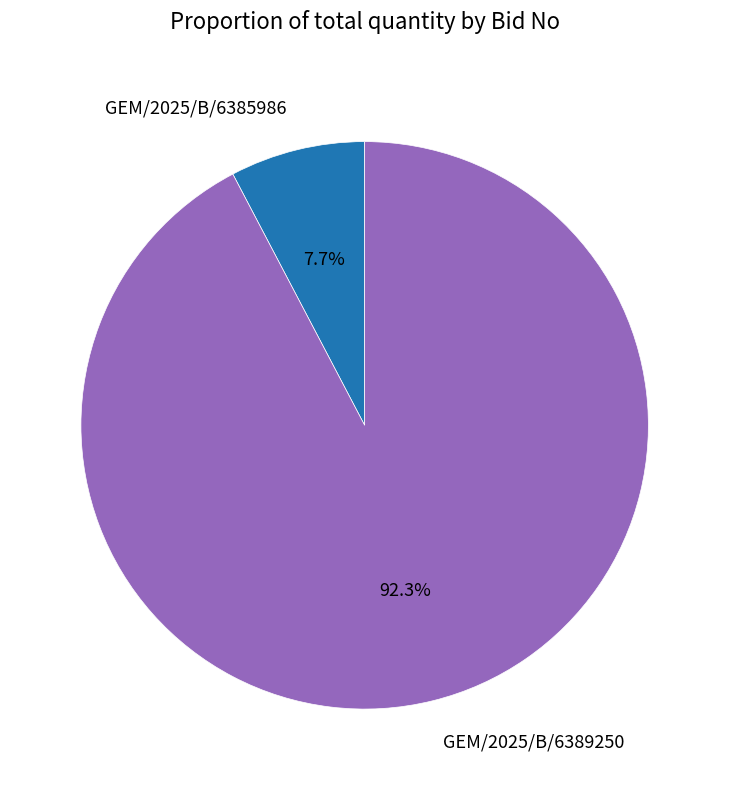

True or false: GEM/2025/B/6389250 accounts for 86% of the total.

False